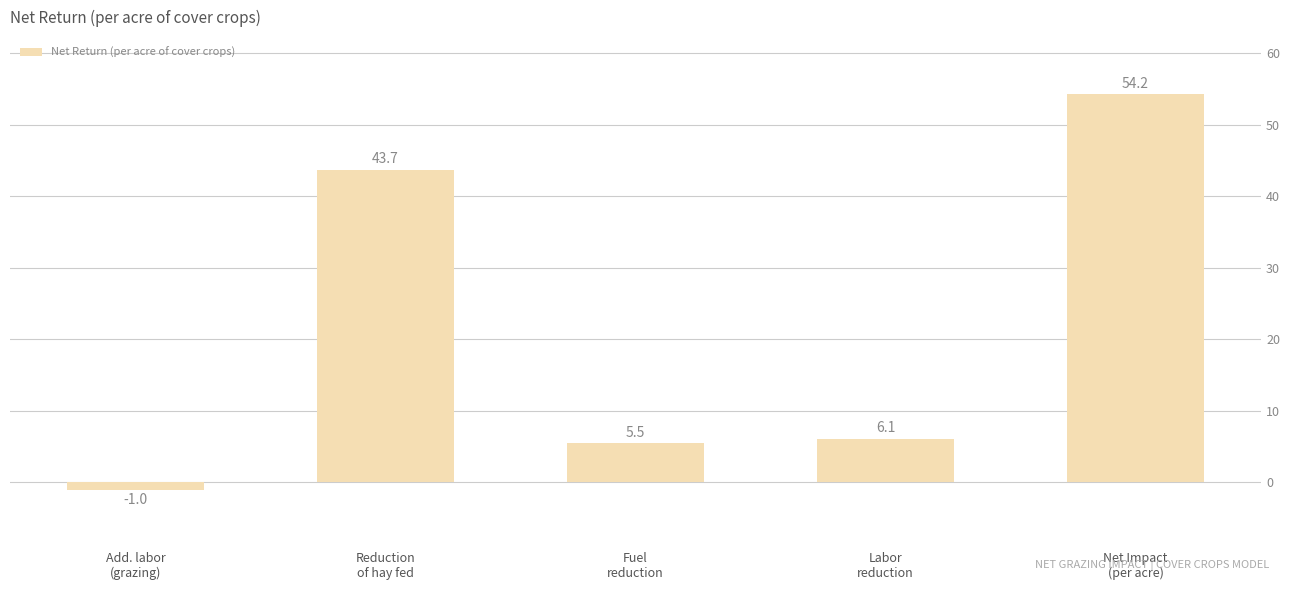

What is the smallest value displayed?

-1.0